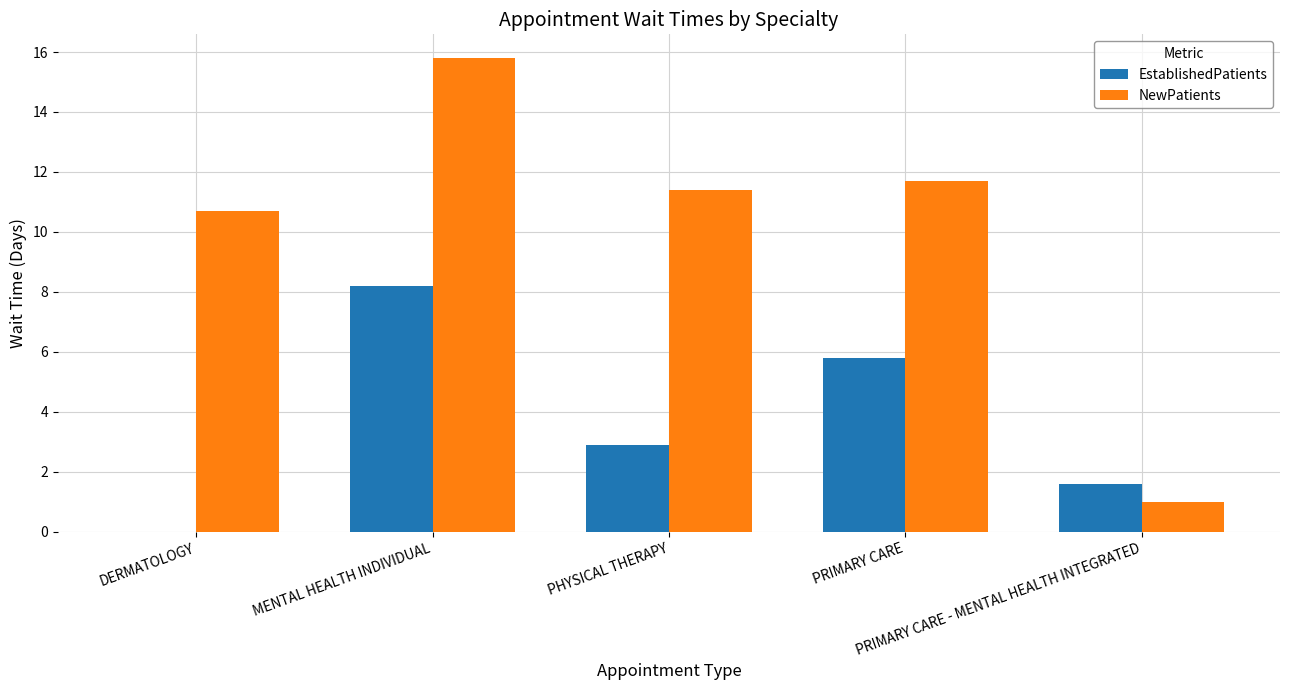

What is the maximum value for NewPatients?

15.8